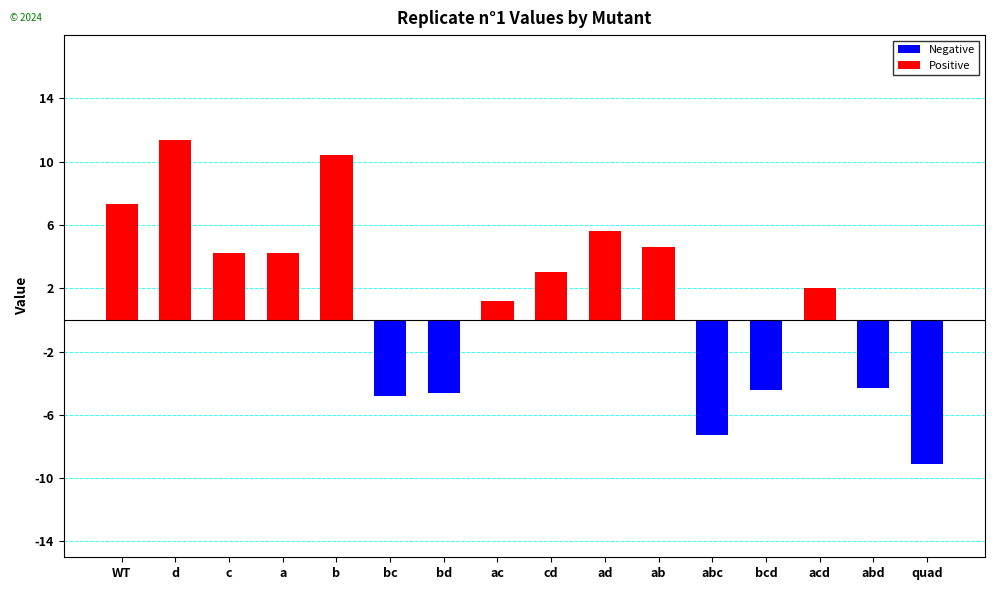

What position from the left is c?

3